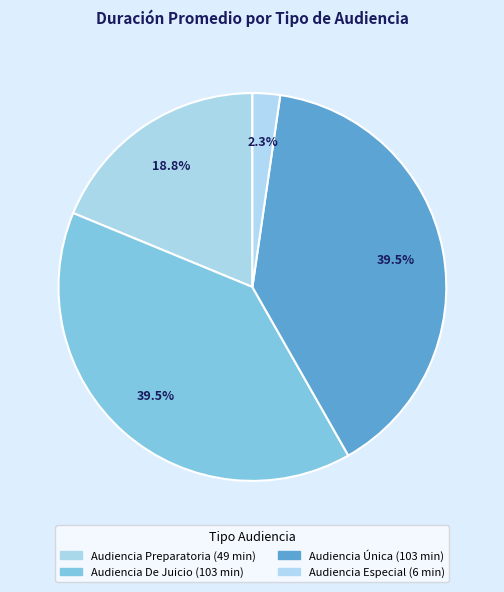

How many slices are in this pie chart?

4